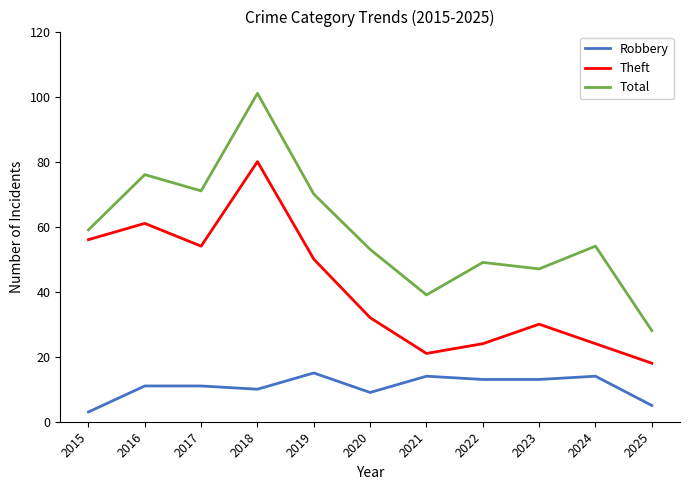

Which series has the largest range (max minus min)?

Total